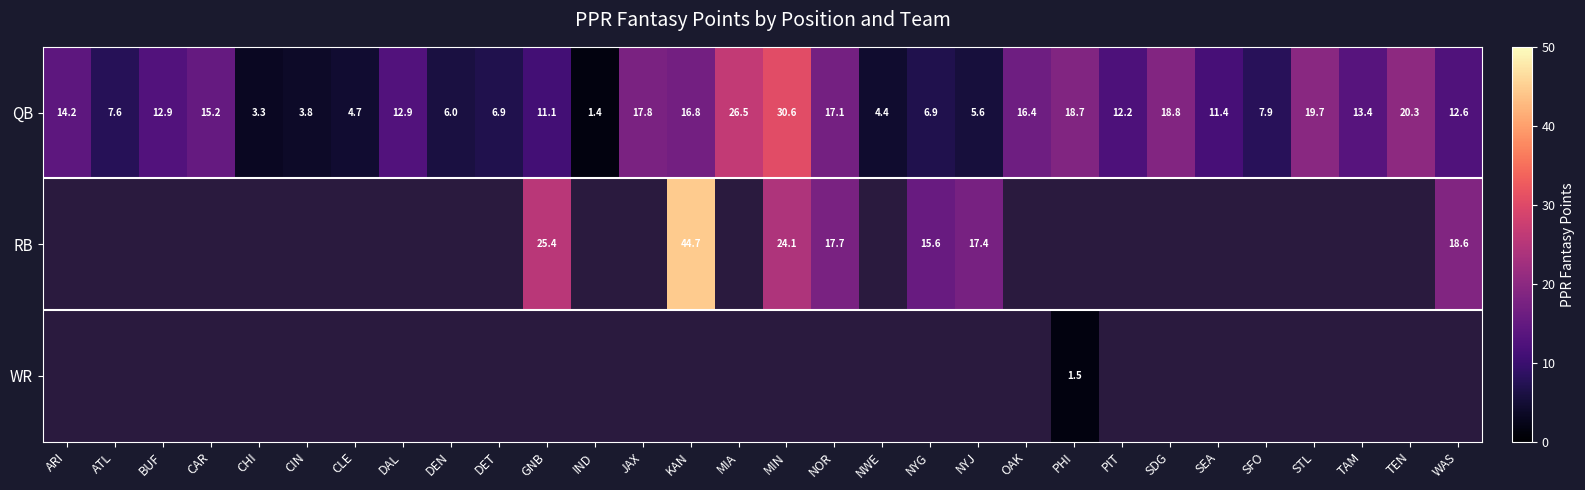

How many data points in QB are above 12?

17